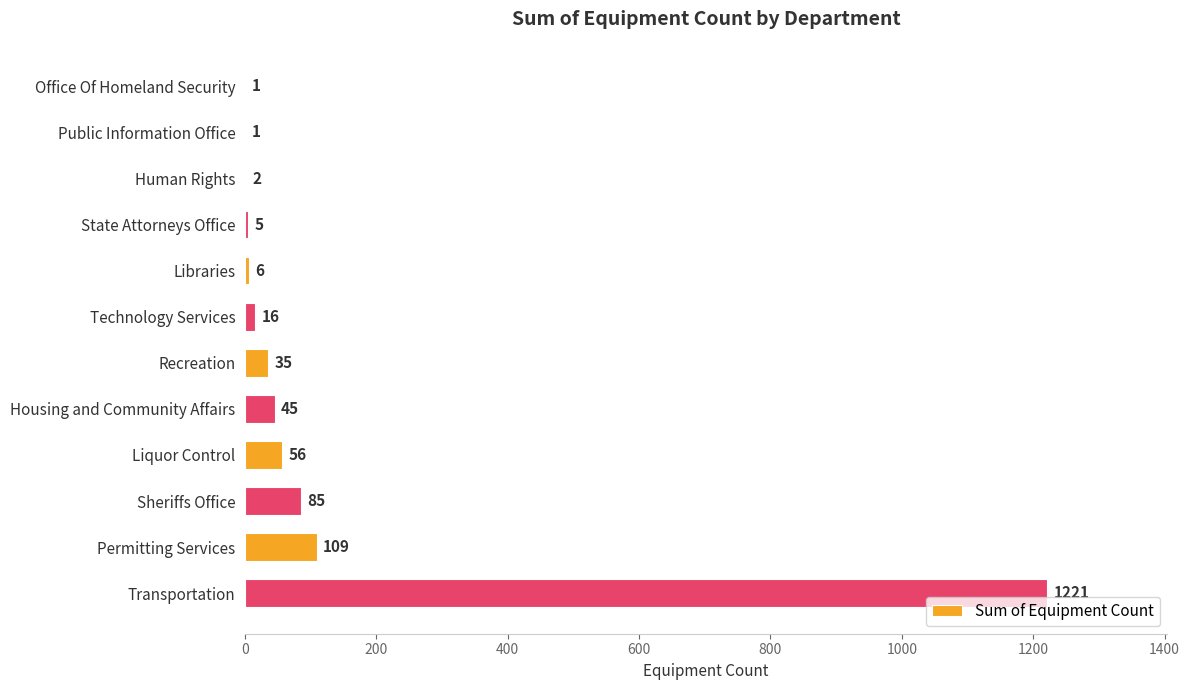

The chart shows a value of 1 at Office Of Homeland Security. True or false?

True